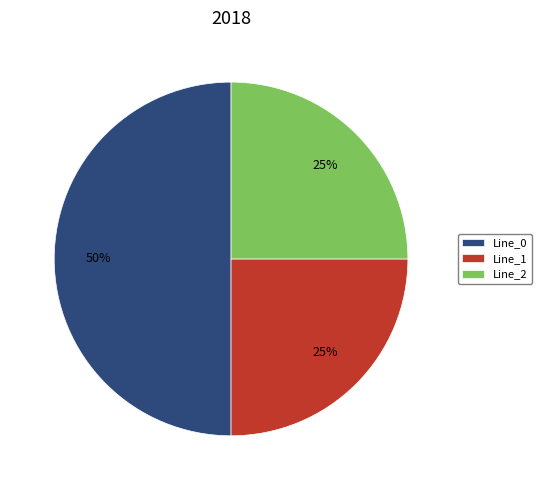

Which category has the biggest portion of the pie?

Line_0